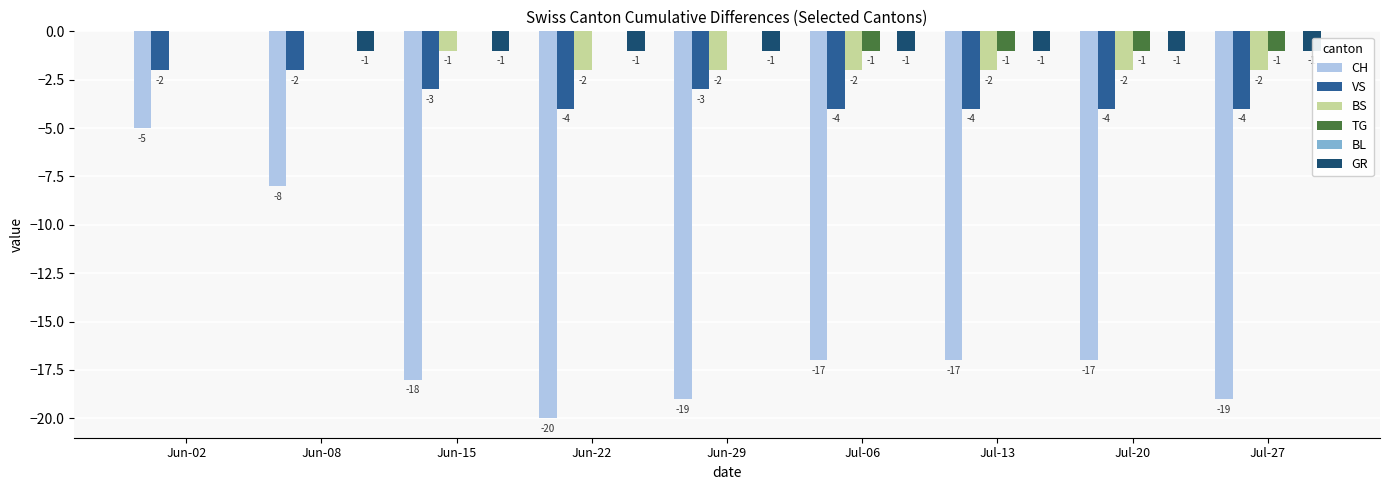

Which series has the largest total across all categories?

BL